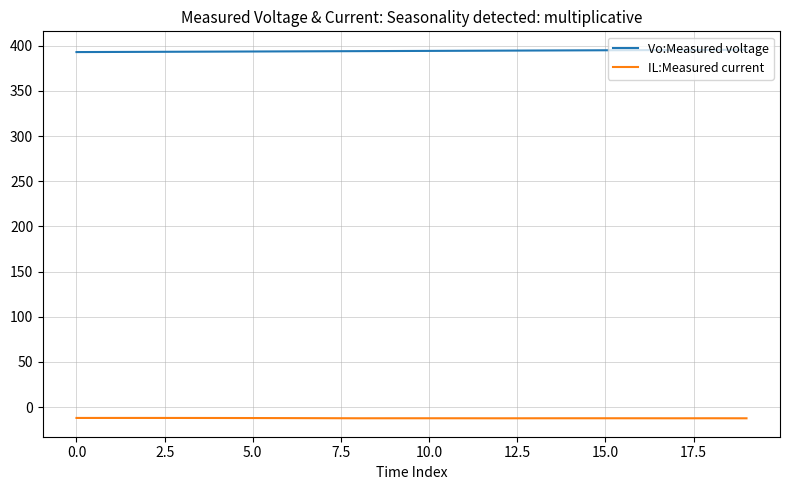

List the series in order of their overall mean, lowest first.

IL:Measured current, Vo:Measured voltage